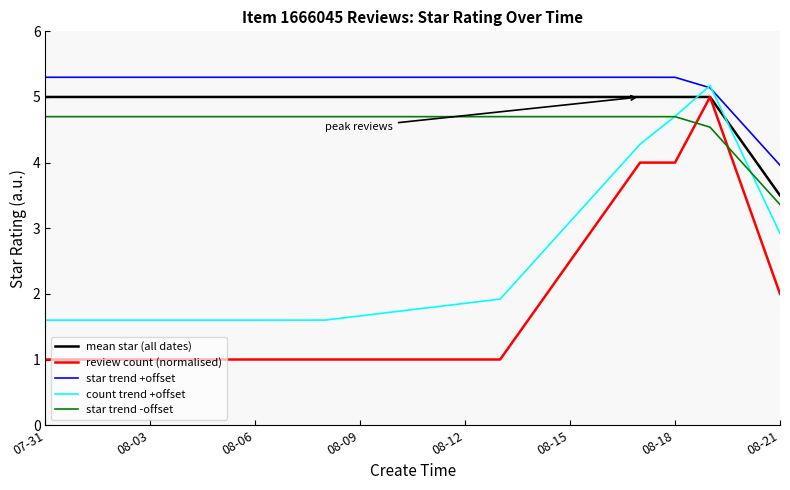

True or false: star trend +offset and review count (normalised) intersect in this chart.

False